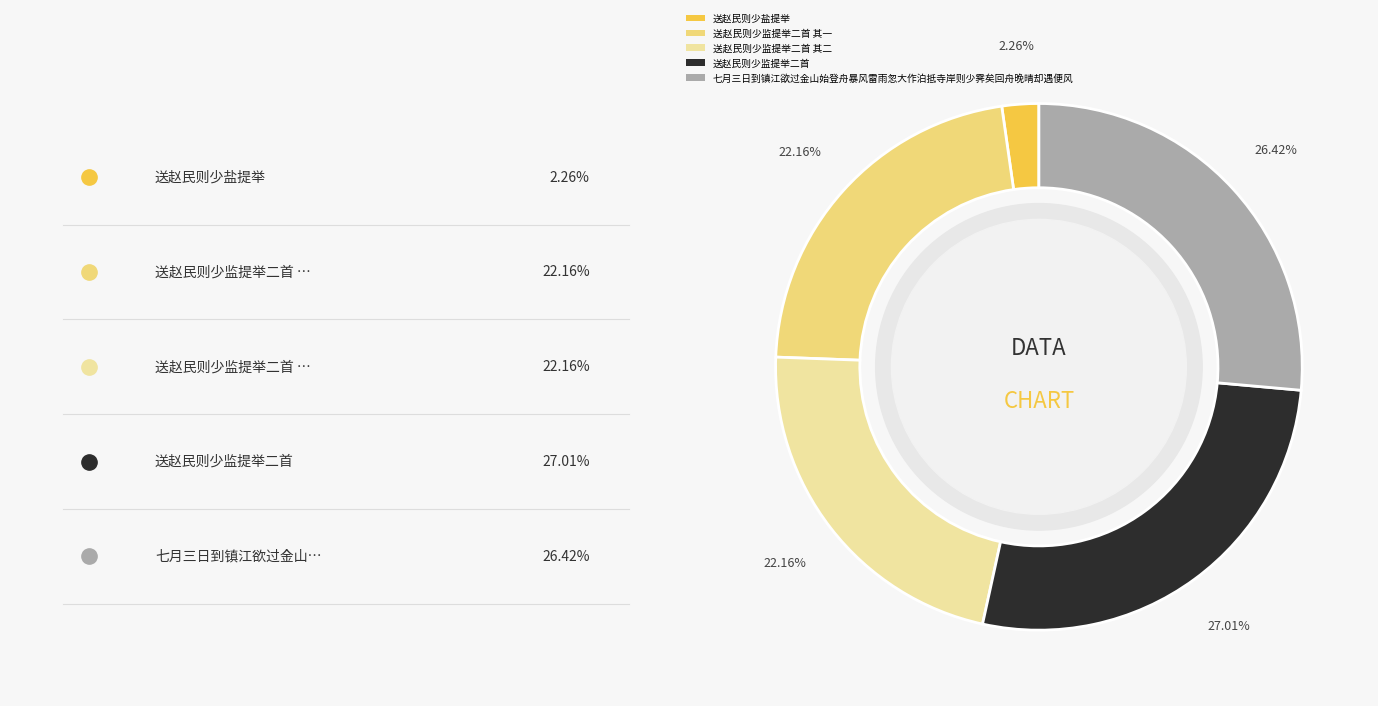

Is 七月三日到镇江欲过金山始登舟暴风雷雨忽大作泊抵寺岸则少霁矣回舟晚晴却遇便风 the majority of the pie?

No